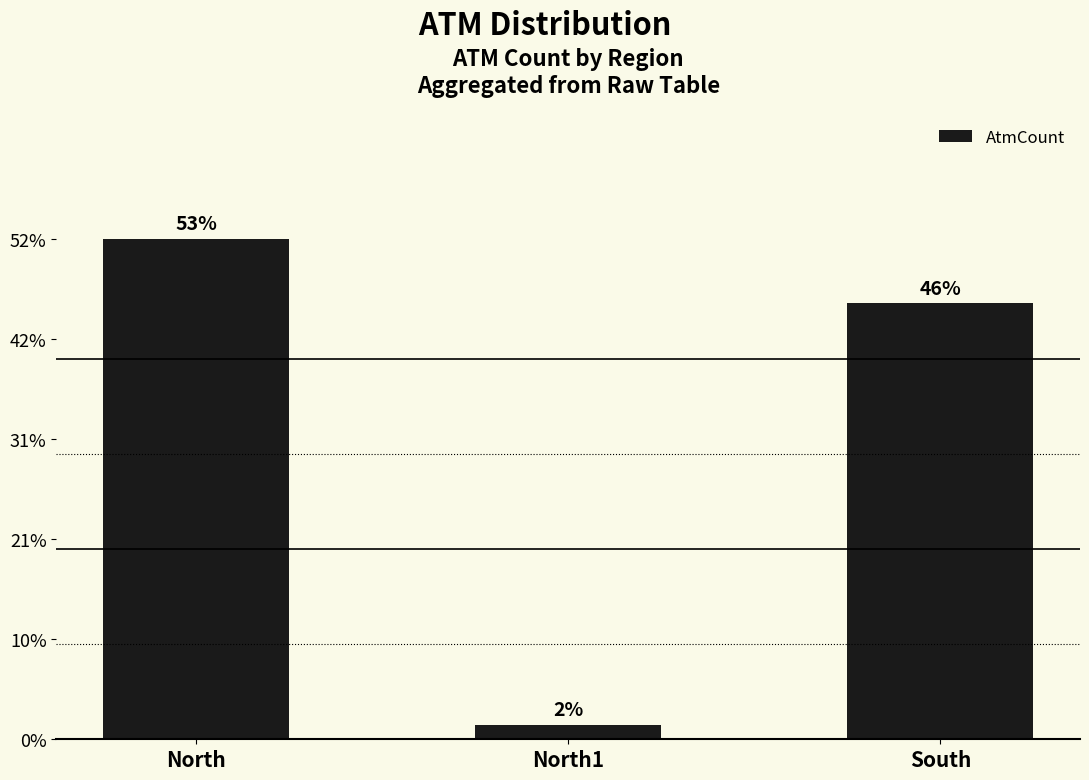

Where is the data nearest to the value 36?

South